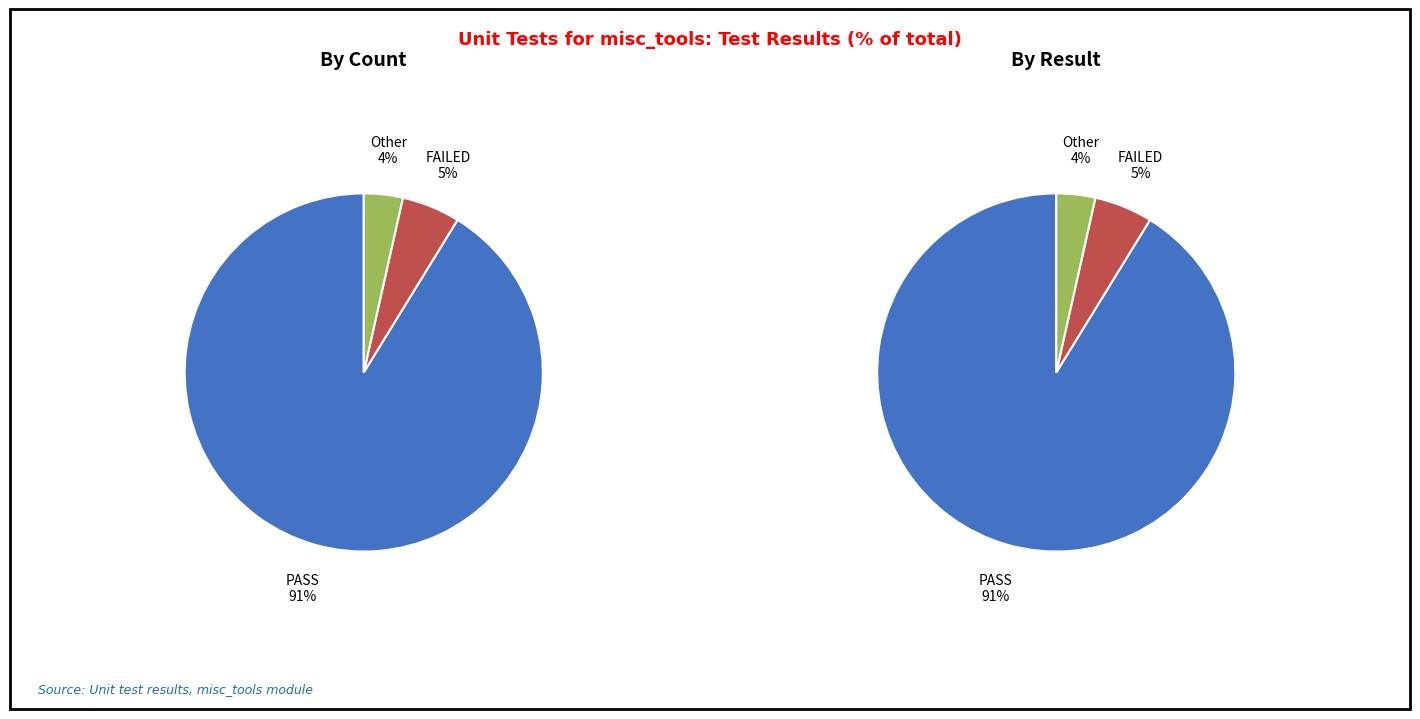

Rank the categories by value from highest to lowest.

PASS, FAILED, Other